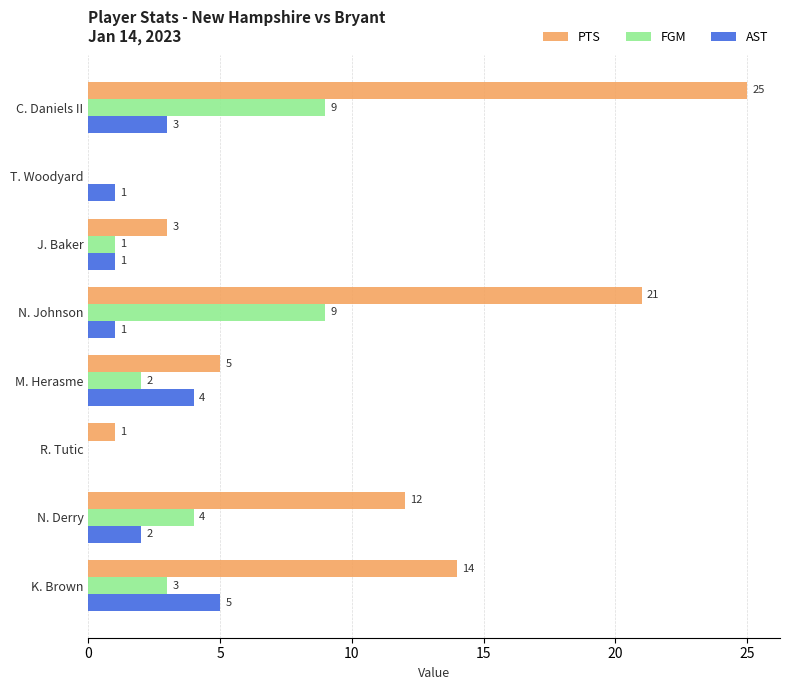

What is the approximate value of PTS at K. Brown, to the nearest 5?

15